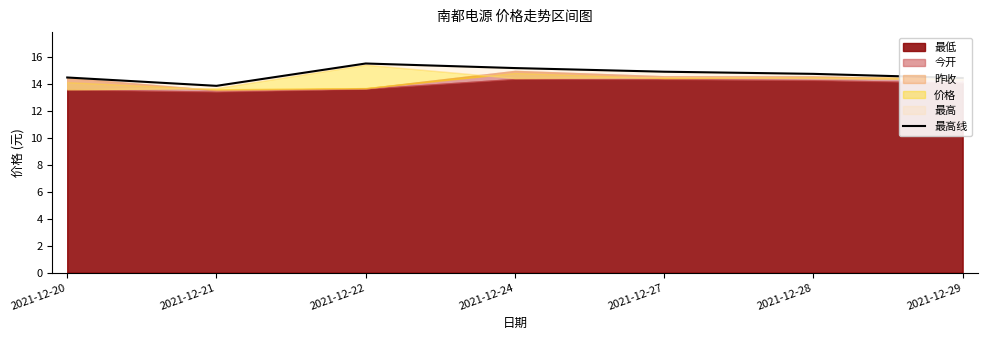

Read the value at 2021-12-28.

14.8